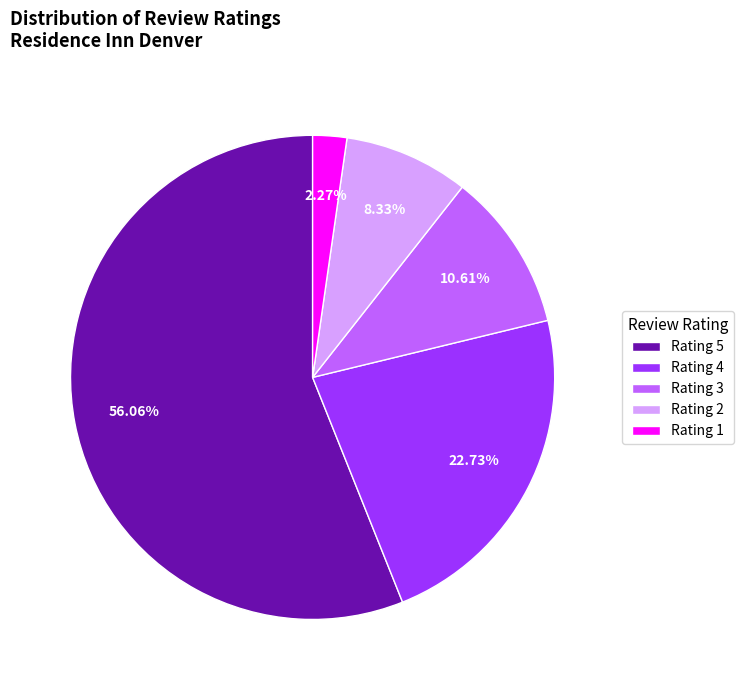

Which has a higher value, Rating 1 or Rating 2?

Rating 2